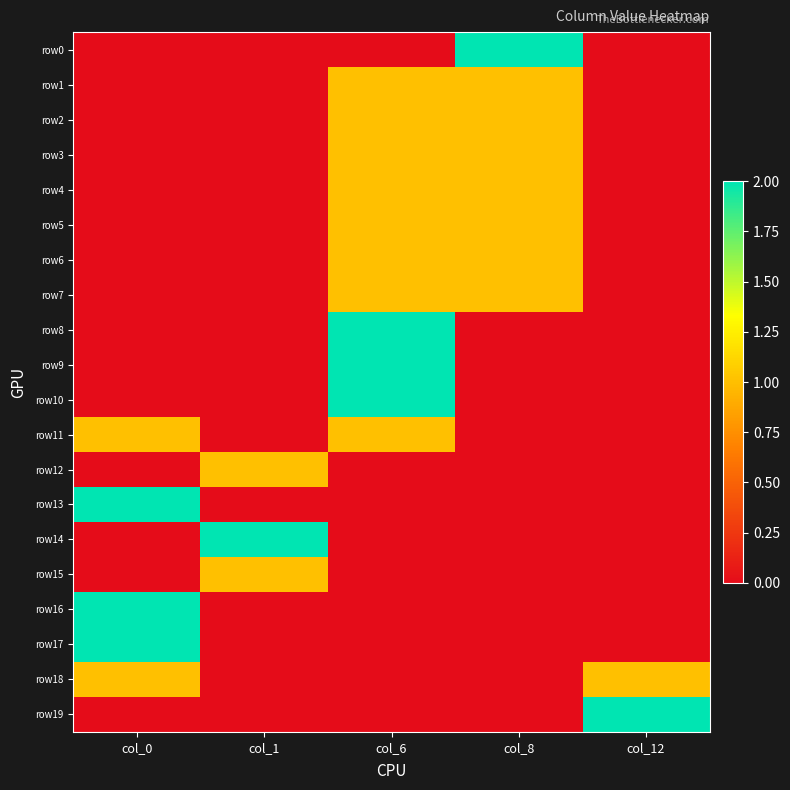

What is the greatest value displayed?

2